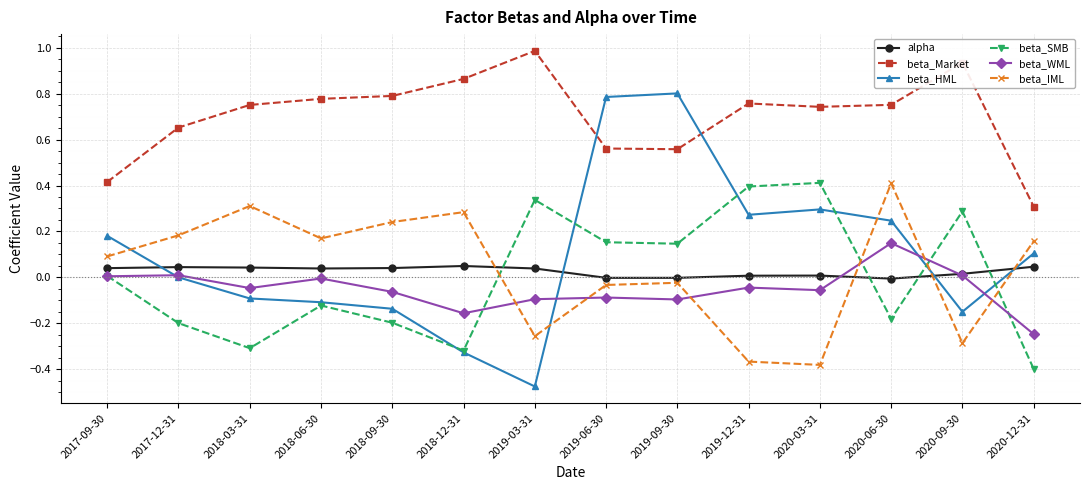

The beta_IML series shows 0.3 at 2018-03-31. True or false?

True